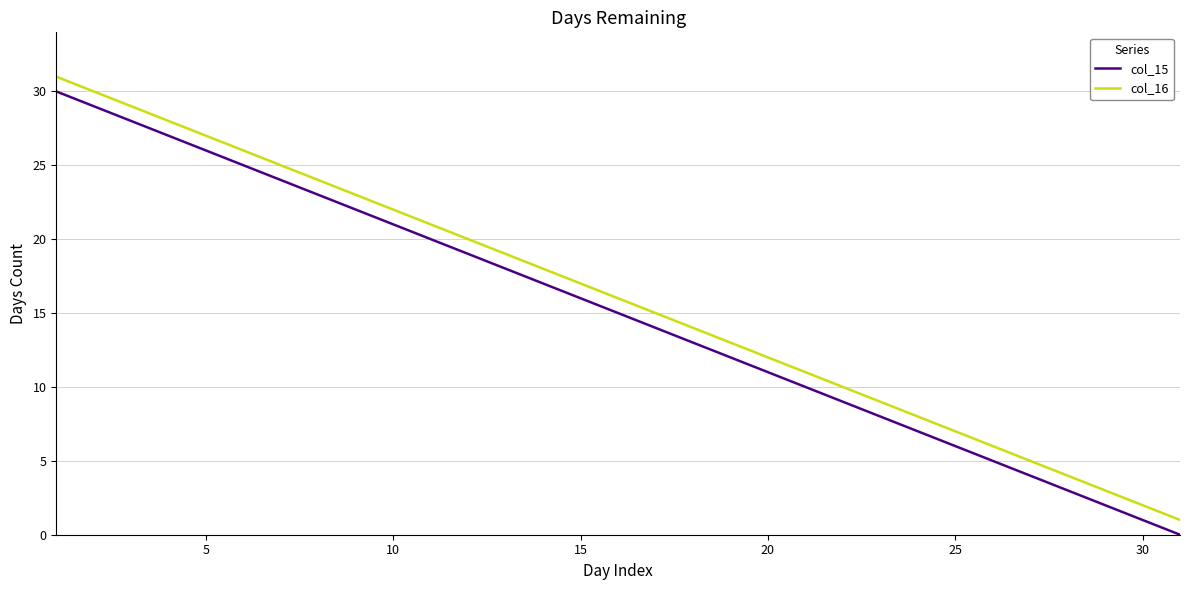

True or false: col_16 and col_15 cross at least once.

False